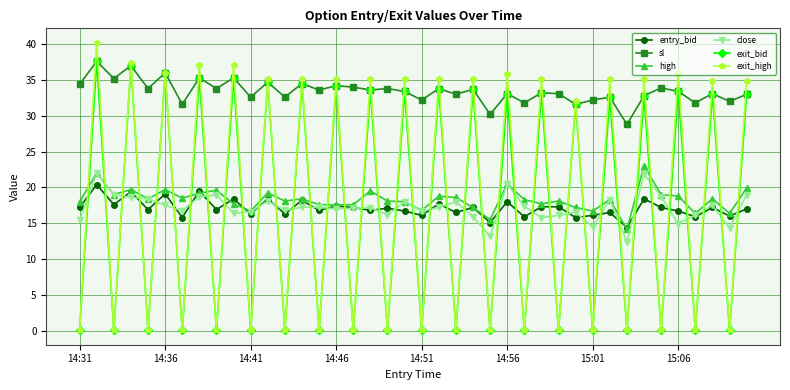

Does the chart display data point markers on the line(s)?

Yes